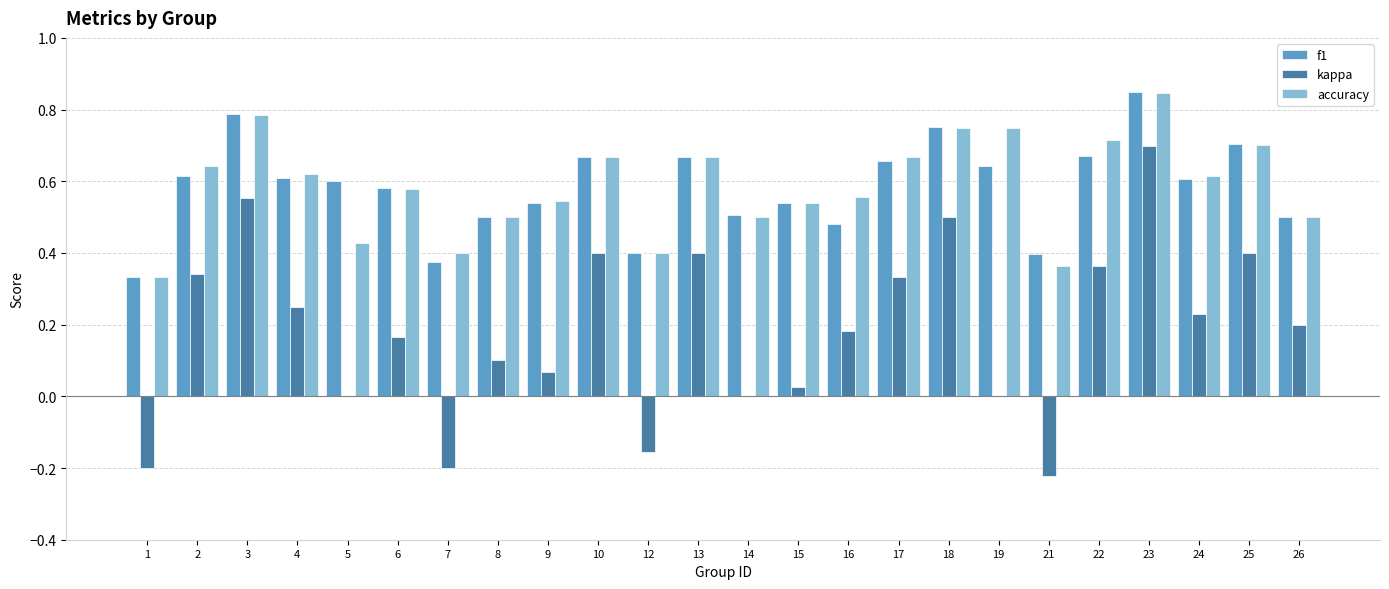

Between 13 and 21, which series saw the biggest shift?

kappa